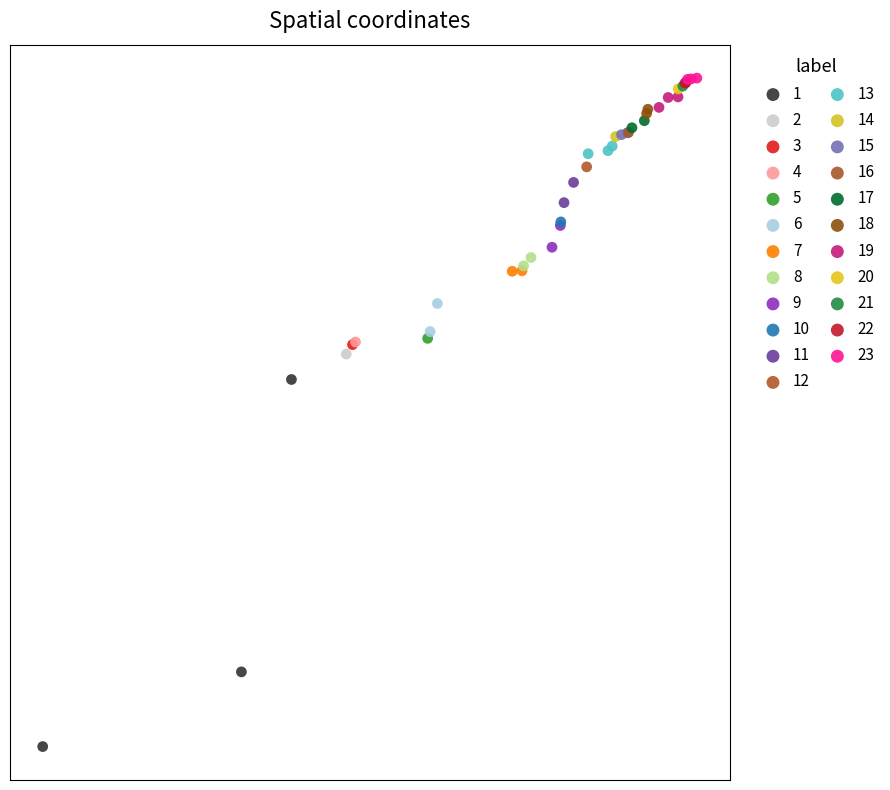

What are all the series names shown in the legend?

1, 2, 3, 4, 5, 6, 7, 8, 9, 10, 11, 12, 13, 14, 15, 16, 17, 18, 19, 20, 21, 22, 23